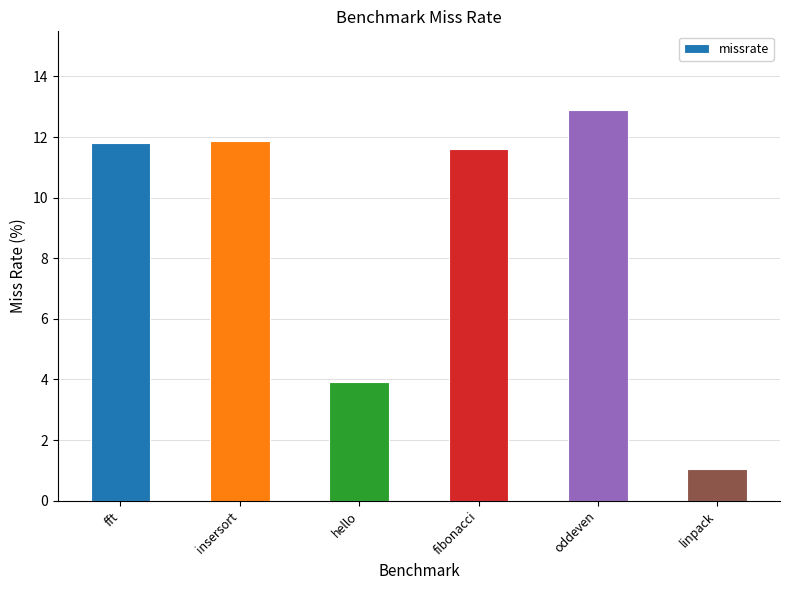

What is the label of the 5th bar from the left?

oddeven